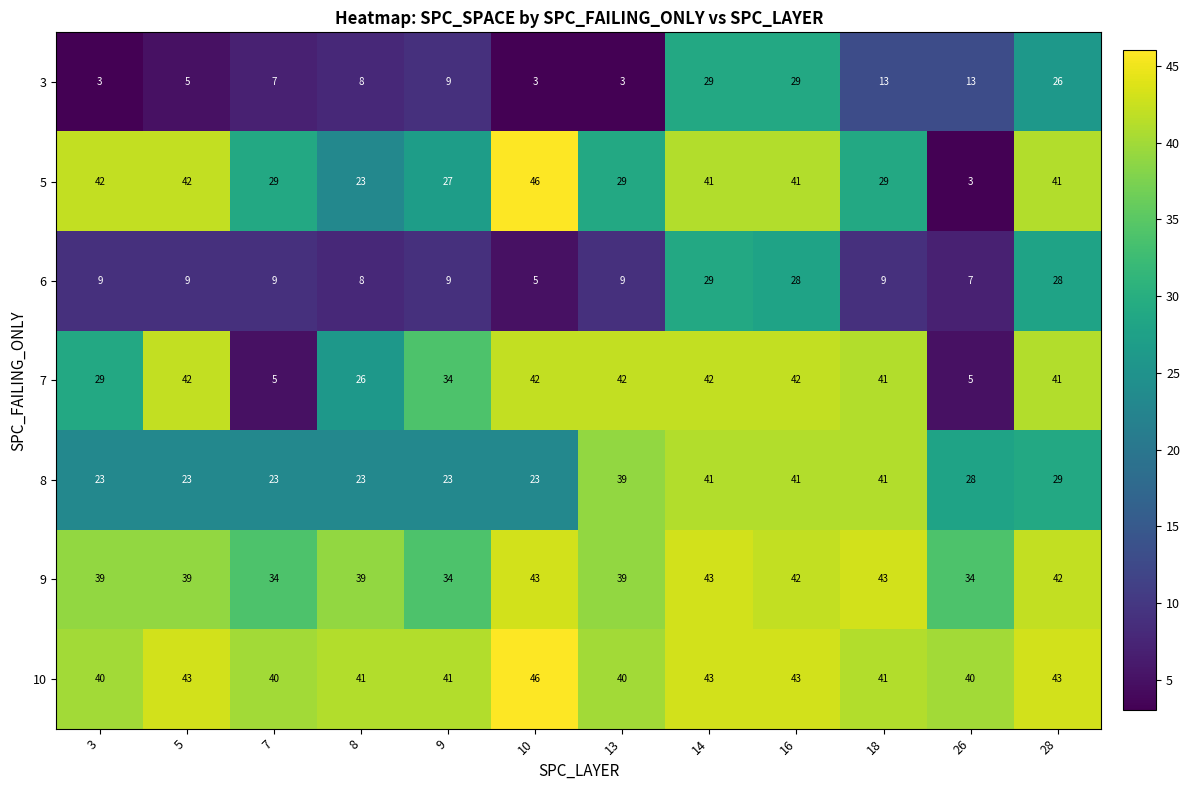

Between 13 and 16, which series saw the biggest shift?

3